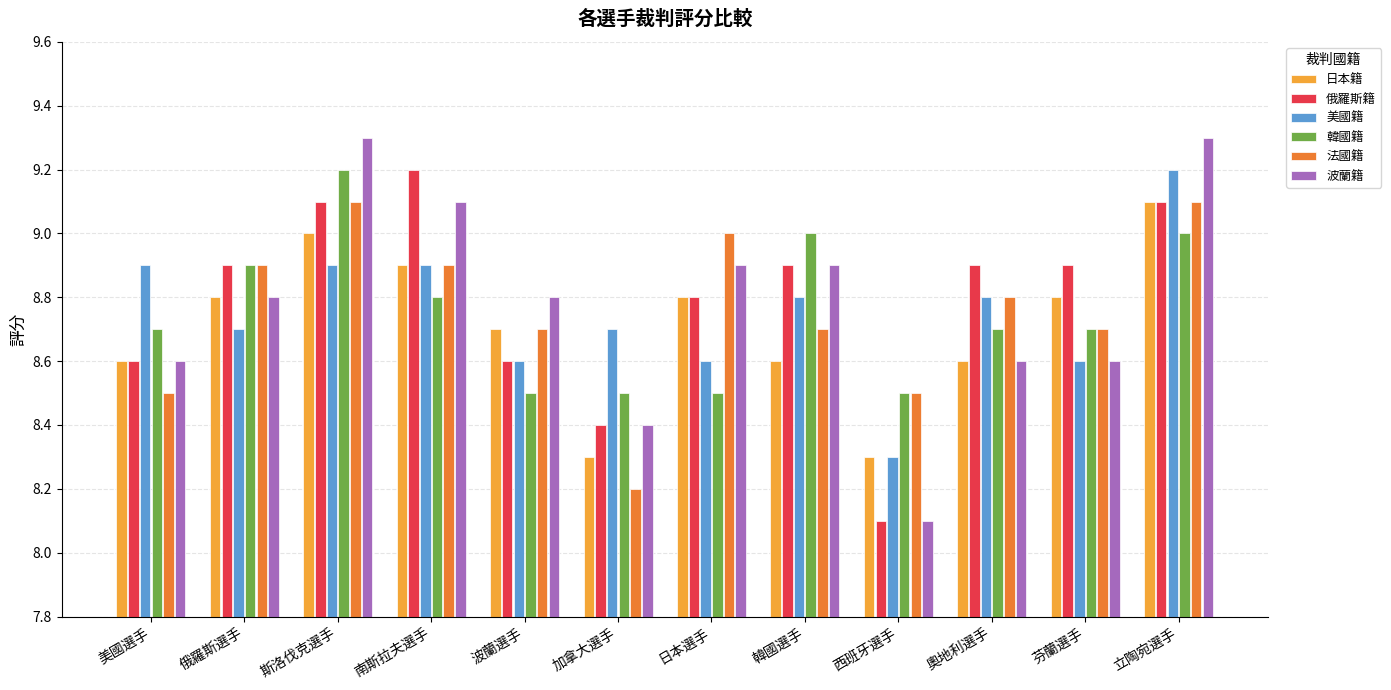

How many bars are there in each group?

6